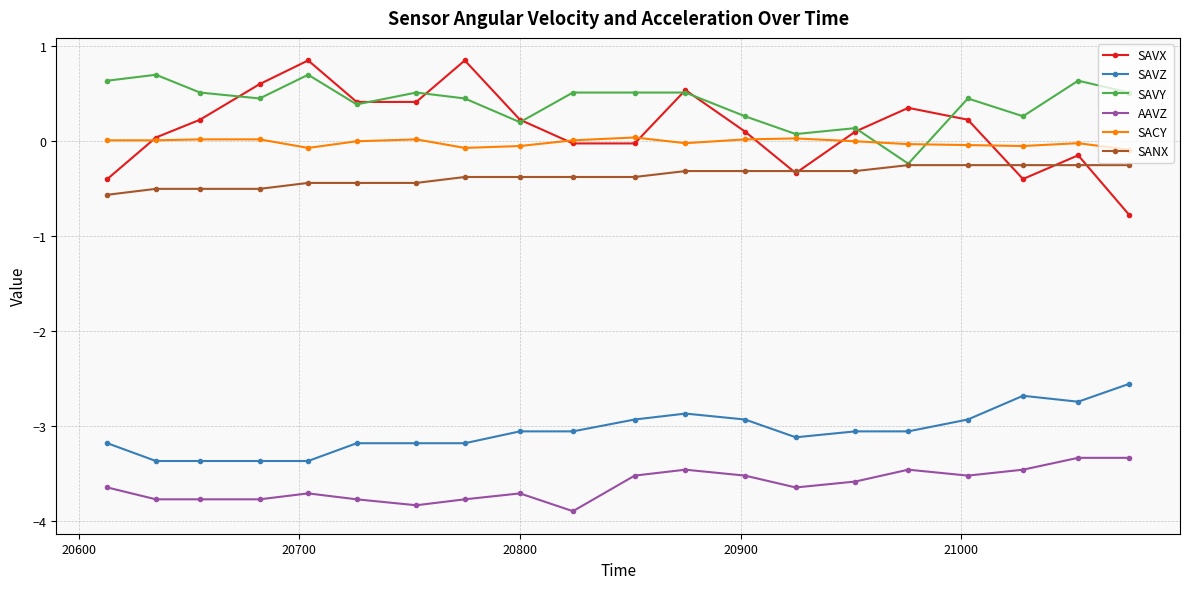

True or false: SAVX has more than 1 points higher than both neighbors.

True